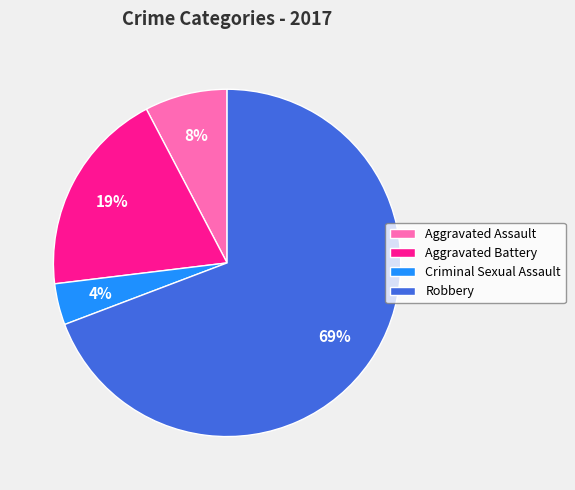

The Aggravated Assault slice represents 1% of the pie. True or false?

False